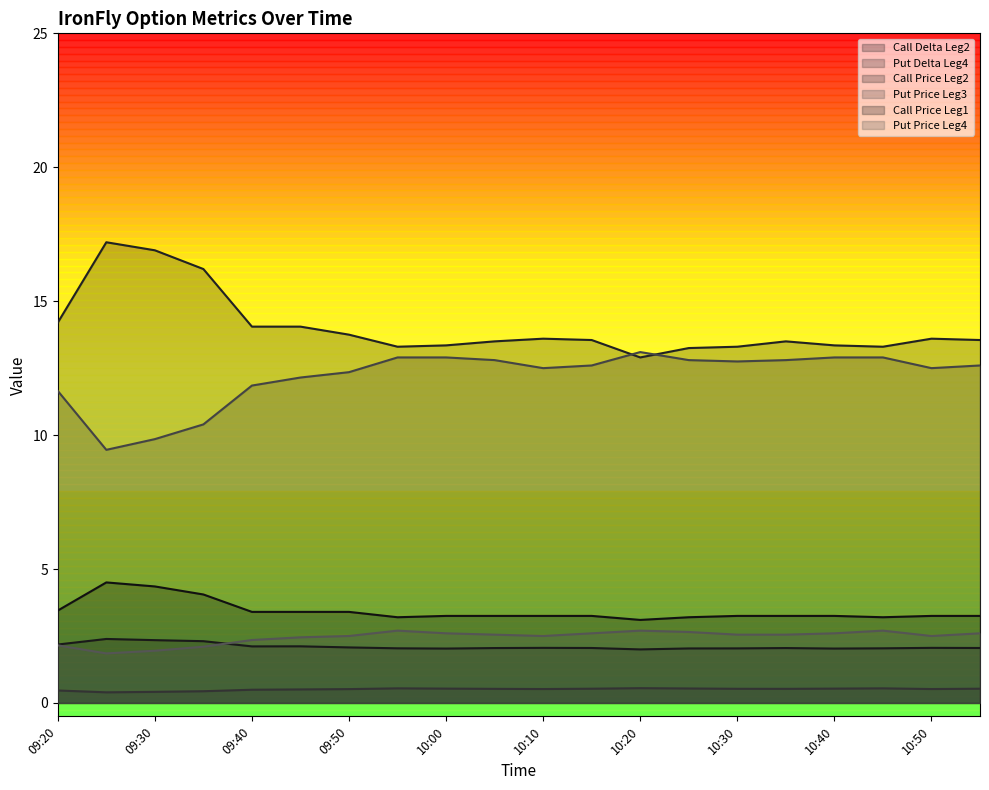

List the labels in order of Put Price Leg4 value, largest first.

09:55, 10:20, 10:45, 10:25, 10:00, 10:15, 10:40, 10:55, 10:05, 10:30, 10:35, 09:50, 10:10, 10:50, 09:45, 09:40, 09:20, 09:35, 09:30, 09:25